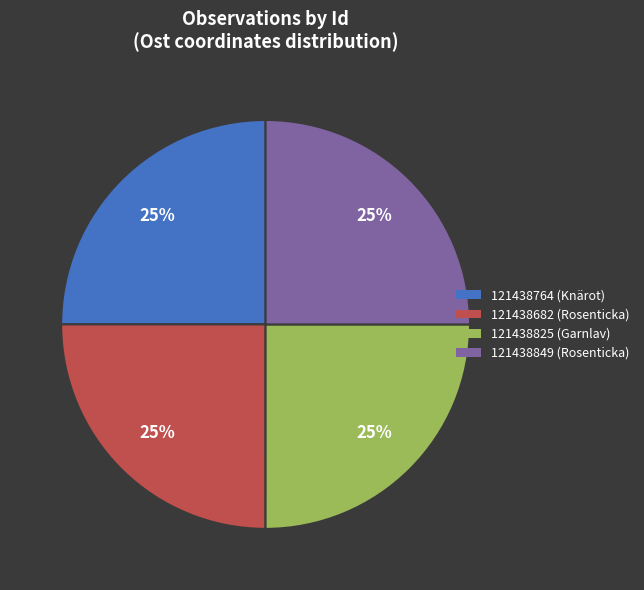

To the nearest percent, what is the combined percentage of 121438849 (Rosenticka) and 121438764 (Knärot)?

50%